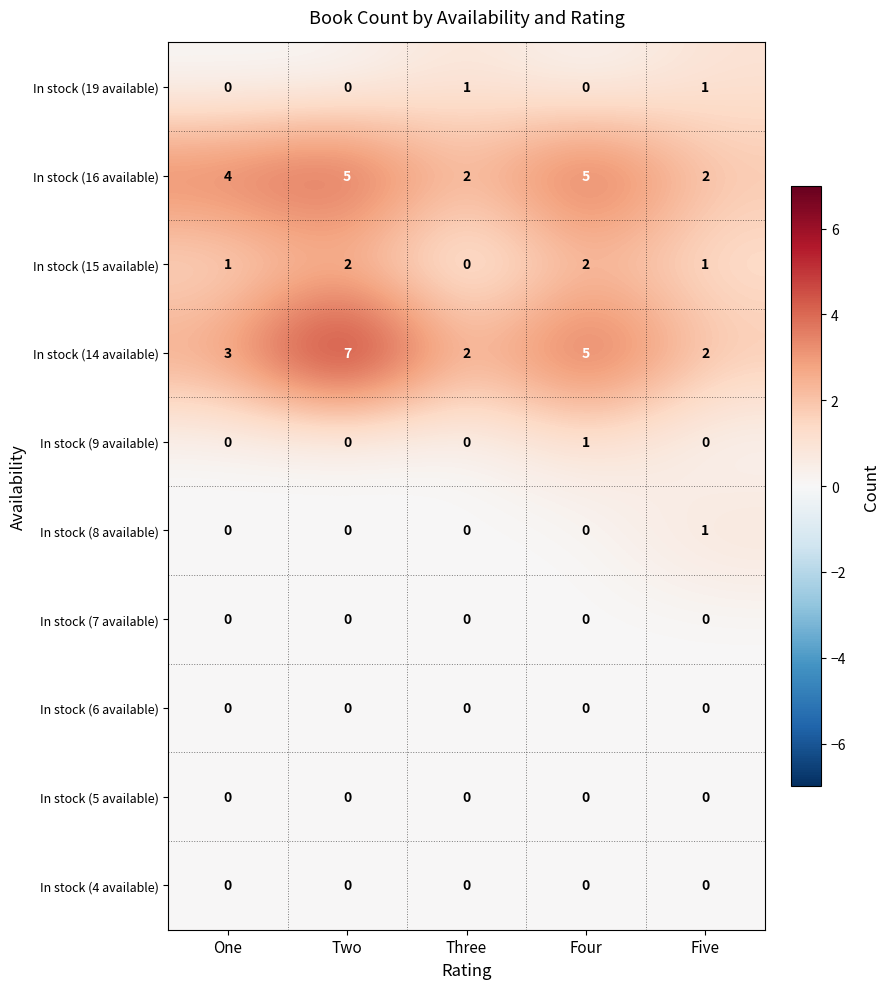

Which label corresponds to the largest value in the chart?

Two